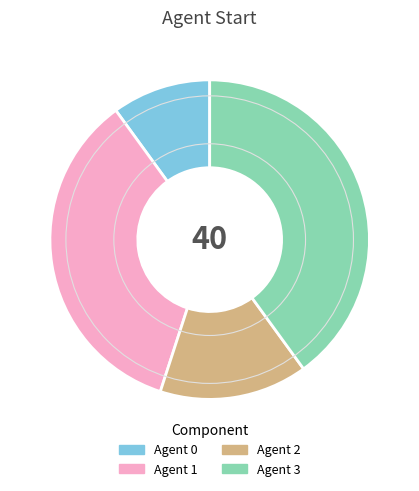

Rank the categories by value from lowest to highest.

Agent 0, Agent 2, Agent 1, Agent 3